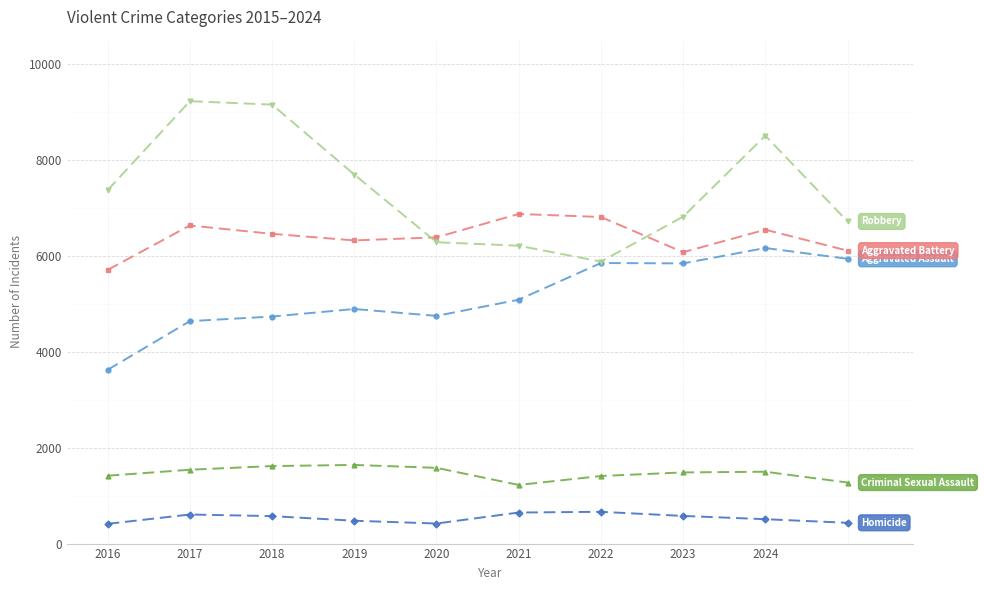

What is the maximum value shown in the chart?

9218